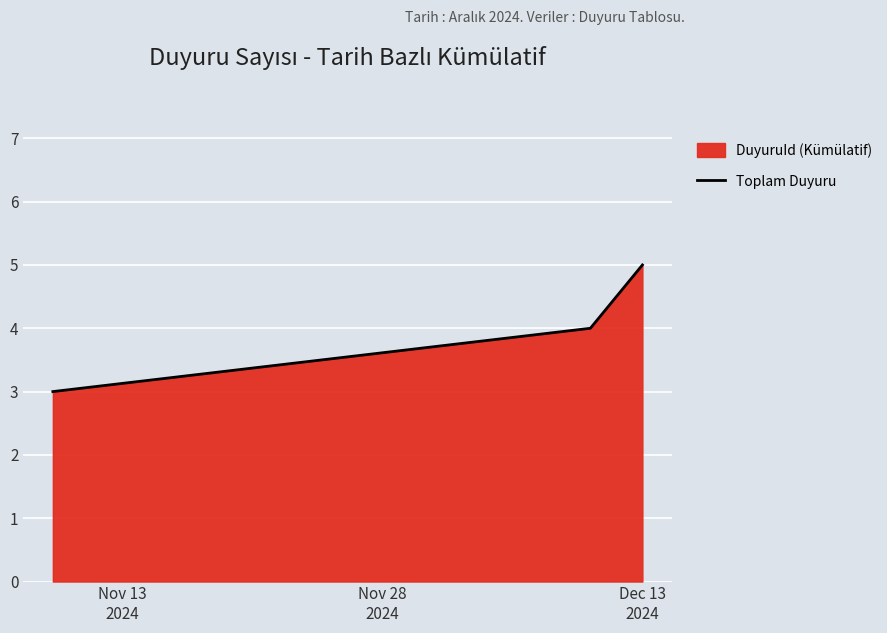

At which label does the data first exceed 4?

Dec 13
2024